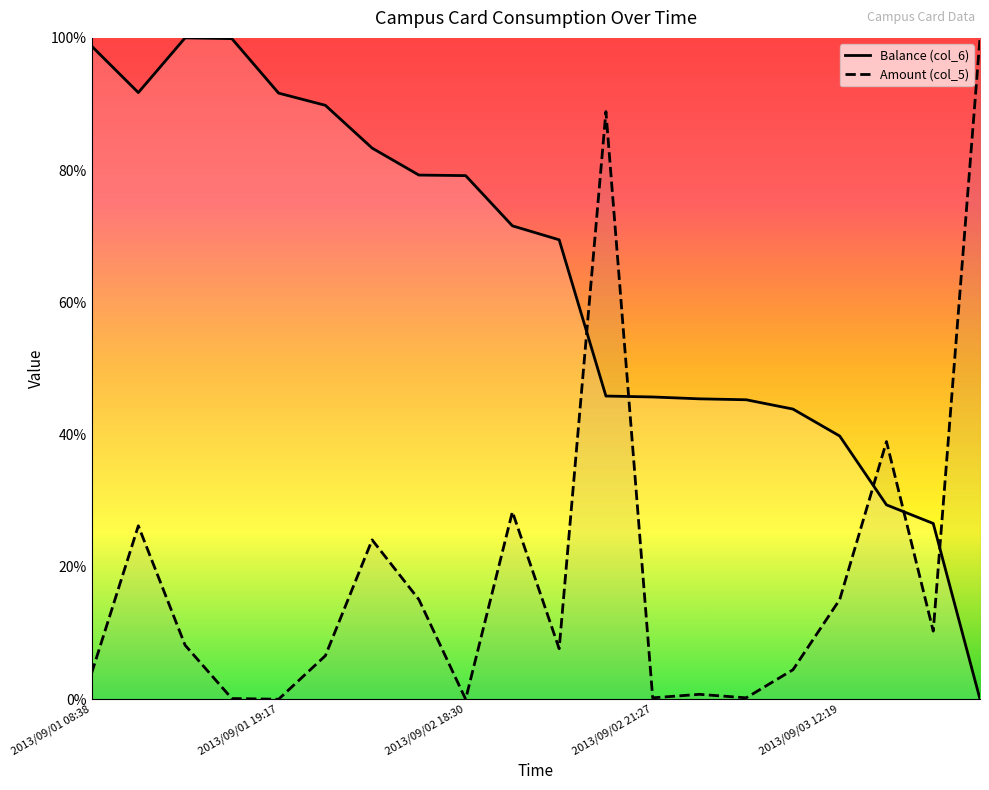

At 5, list the series in order from smallest to largest.

Amount (col_5), Balance (col_6)